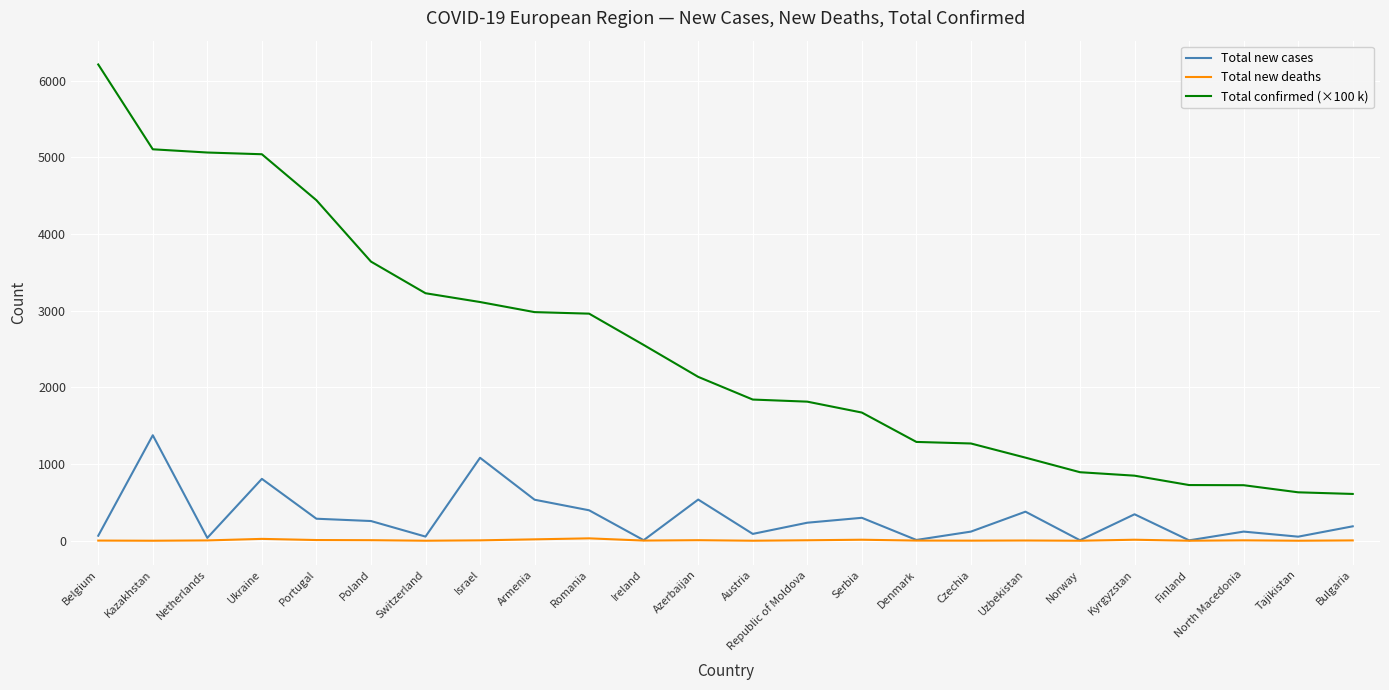

What is the sum of the Total confirmed (×100 k) values at Ireland and Finland?

3280.0